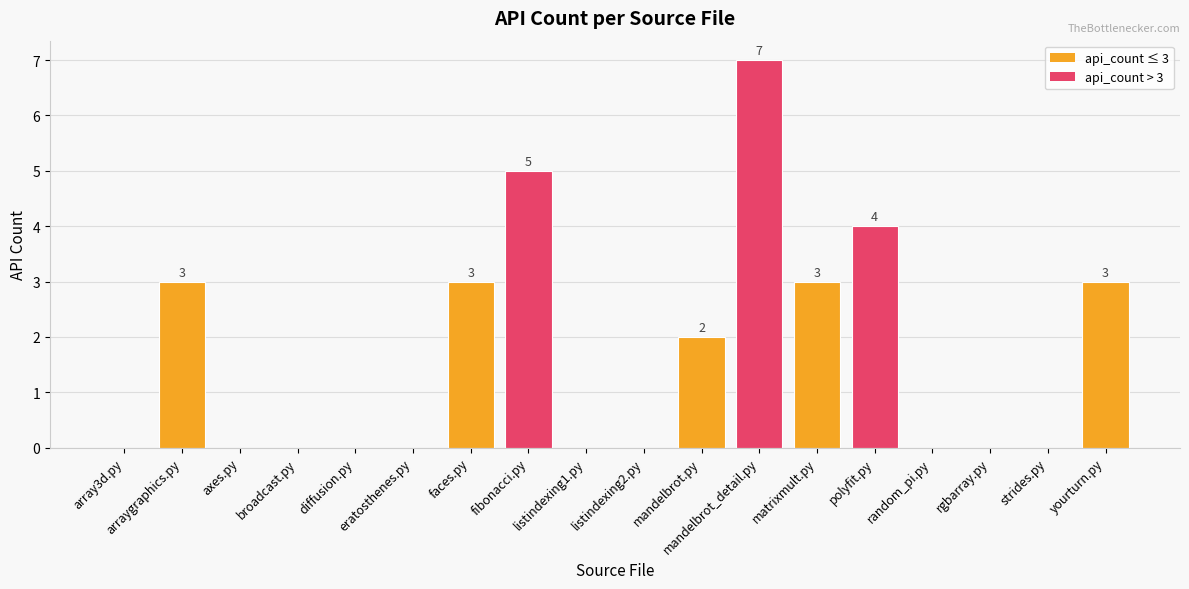

The chart shows a value of 3 at faces.py. True or false?

True